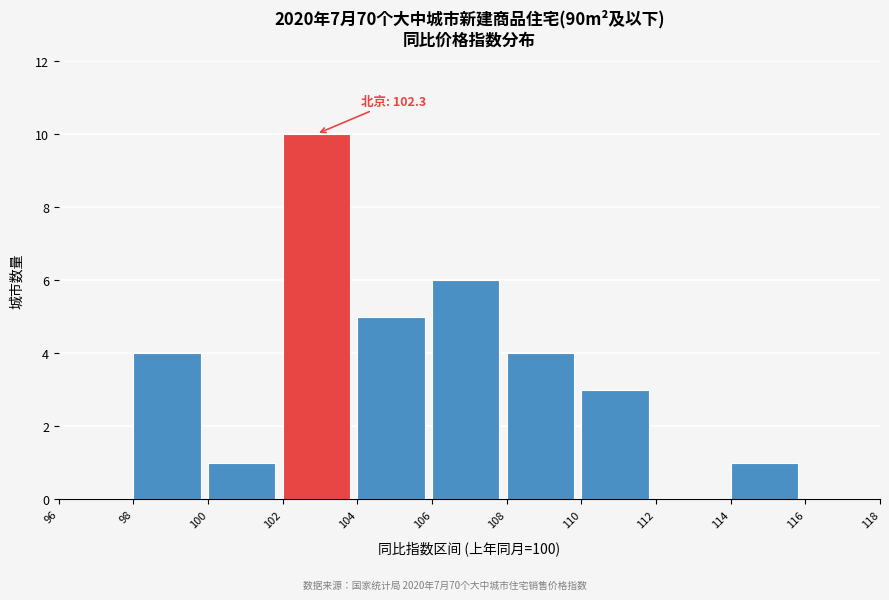

Which range on the x-axis has the tallest bar?

102 to 104